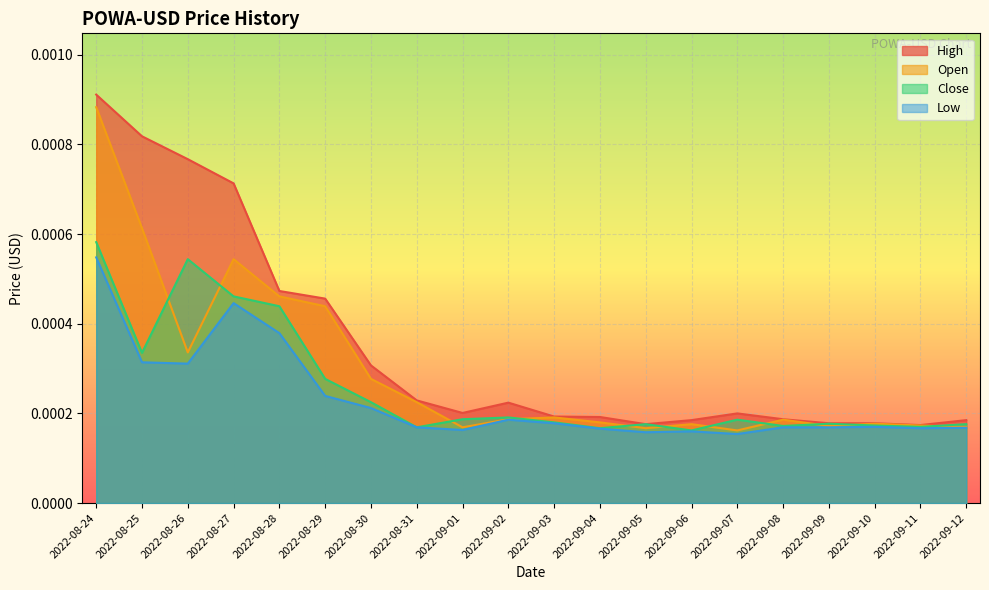

What position from the left is 2022-09-03?

11